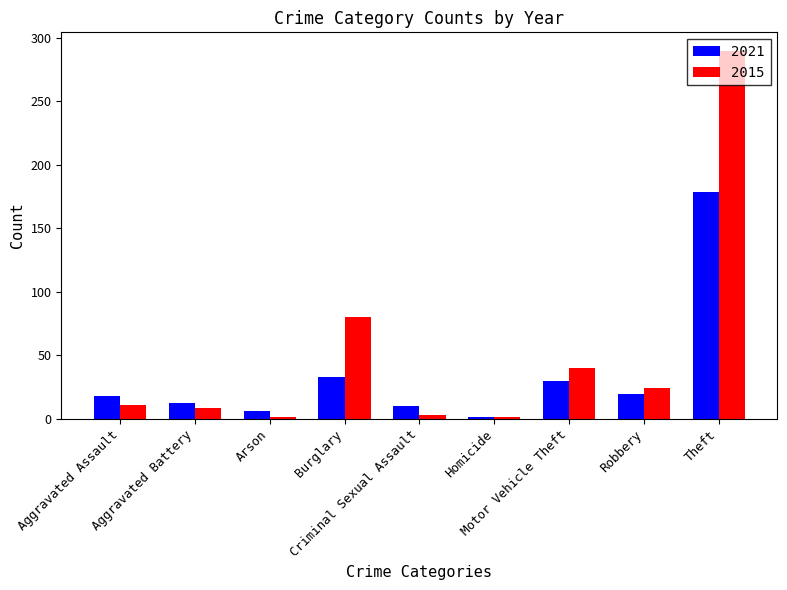

What is the value of the 2015 bar at the 8th from the left?

24